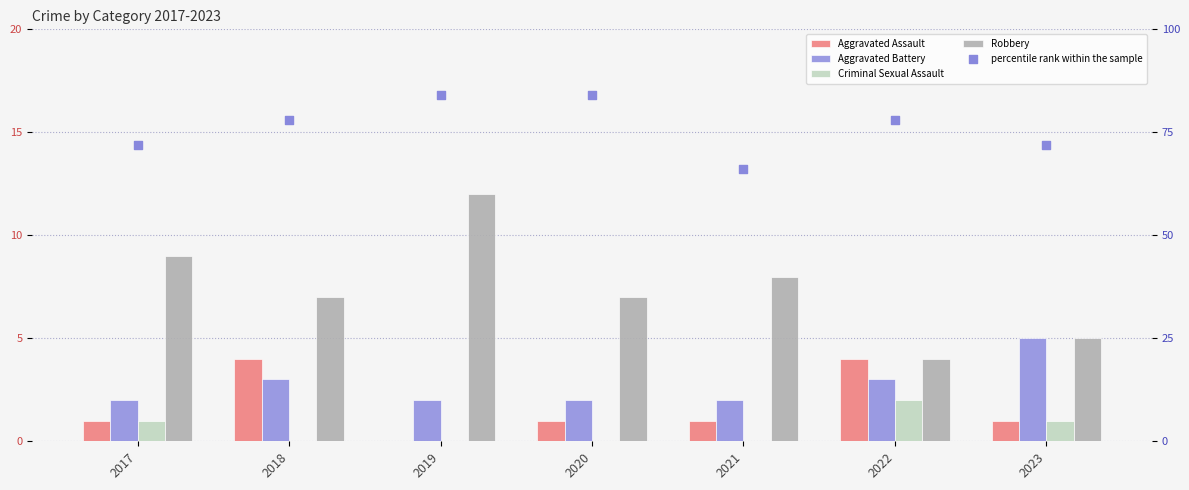

What are all the series names shown in the legend?

Aggravated Assault, Aggravated Battery, Criminal Sexual Assault, Robbery, percentile rank within the sample